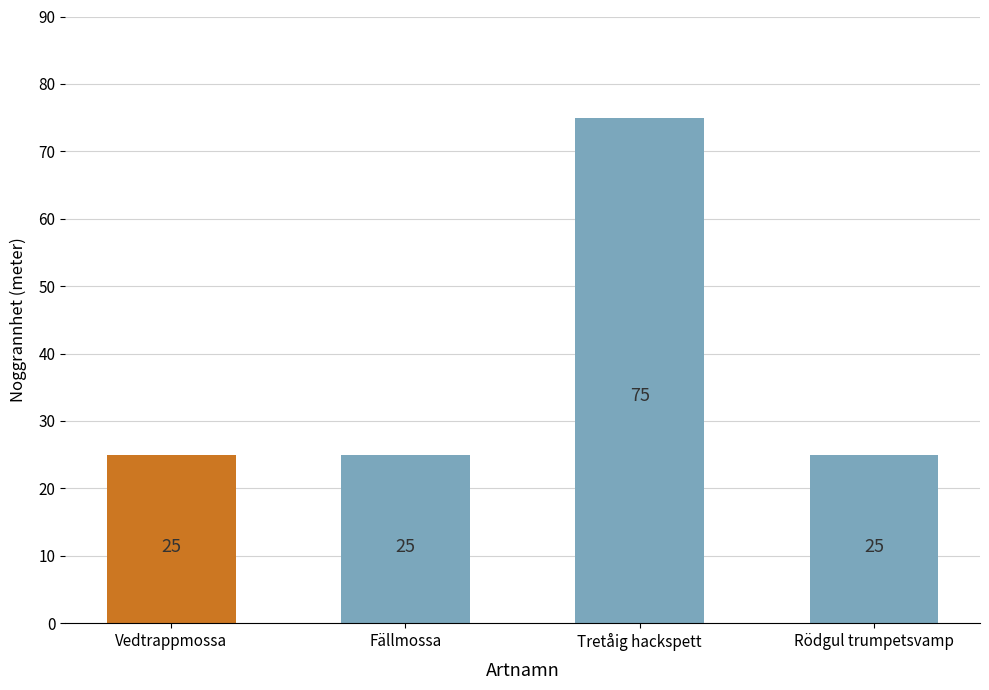

List the labels in order of value, smallest first.

Vedtrappmossa (Tallskog, fuktig ristyp), Fällmossa (Tallskog), Rödgul trumpetsvamp (Äldre talldminerad barrskog), Tretåig hackspett ()